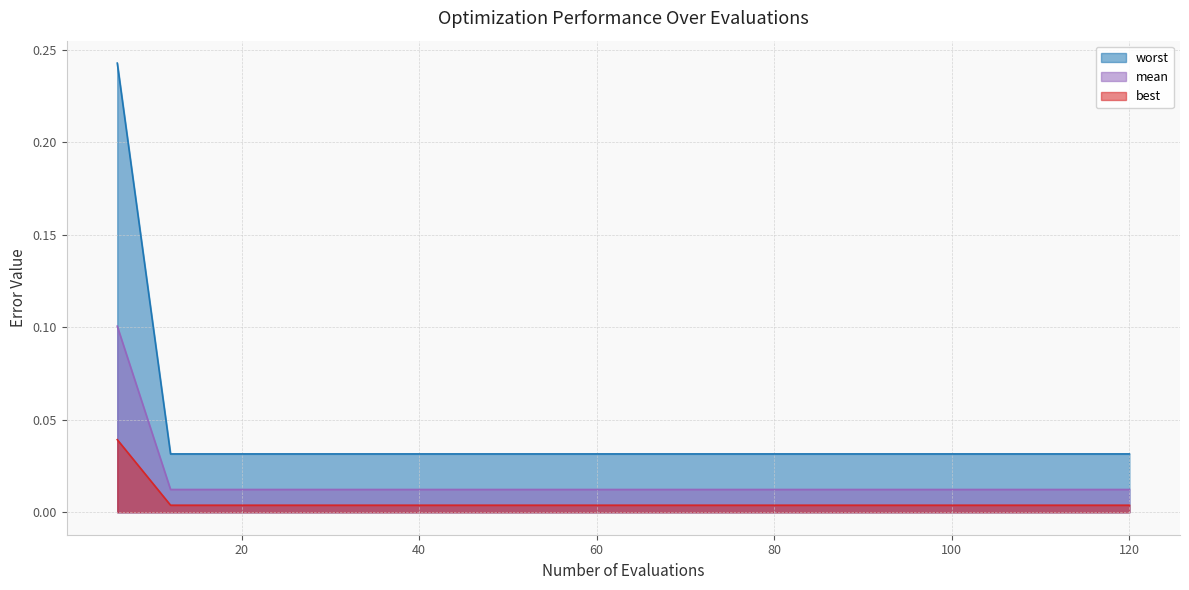

List the series in order of their peak value, highest first.

worst, mean, best